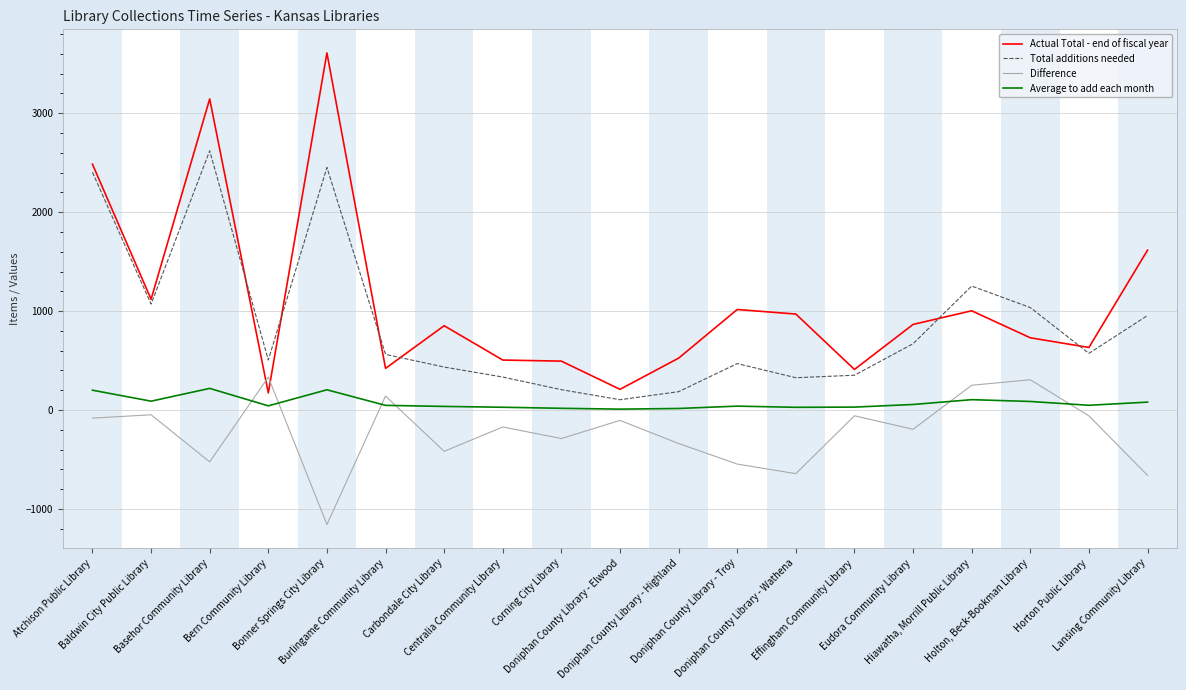

At which category does Total additions needed reach its first local peak?

Basehor Community Library